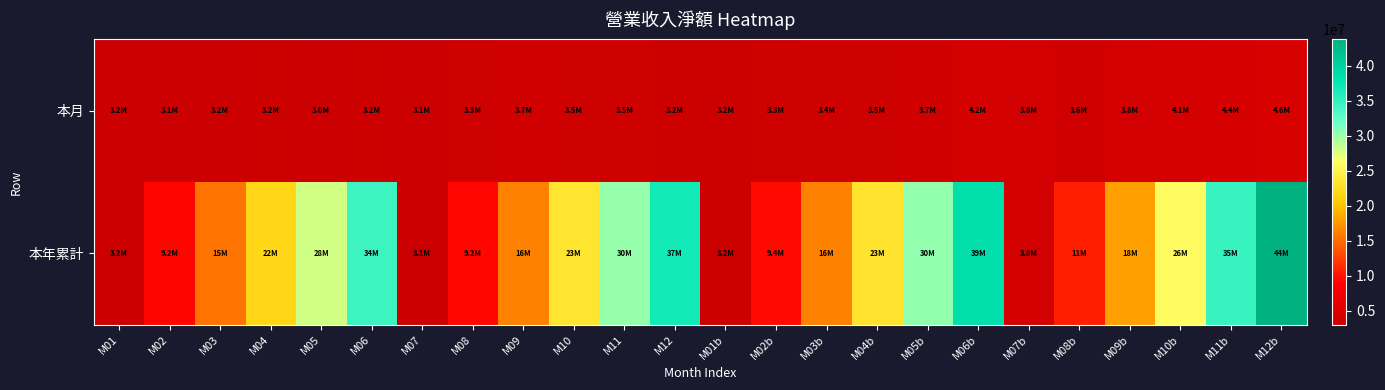

Reading right to left, list all the values displayed in this chart.

本月: M12b=4609231	M11b=4374070	M10b=4140624	M09b=3799030	M08b=3564773	M07b=3827659	M06b=4155277	M05b=3710781	M04b=3465627	M03b=3430689	M02b=3282536	M01b=3206104	M12=3245251	M11=3461296	M10=3470360	M09=3656092	M08=3315484	M07=3076031	M06=3226945	M05=3014971	M04=3192865	M03=3150152	M02=3116991	M01=3167486
本年累計: M12b=43755364	M11b=34693451	M10b=26076765	M09b=18028178	M08b=10618123	M07b=3827659	M06b=38550663	M05b=30430434	M04b=23139737	M03b=16236310	M02b=9430412	M01b=3206104	M12=36858510	M11=30265860	M10=23277248	M09=16289470	M08=9226517	M07=3076031	M06=34438462	M05=28009778	M04=21855497	M03=15470717	M02=9208682	M01=3167486